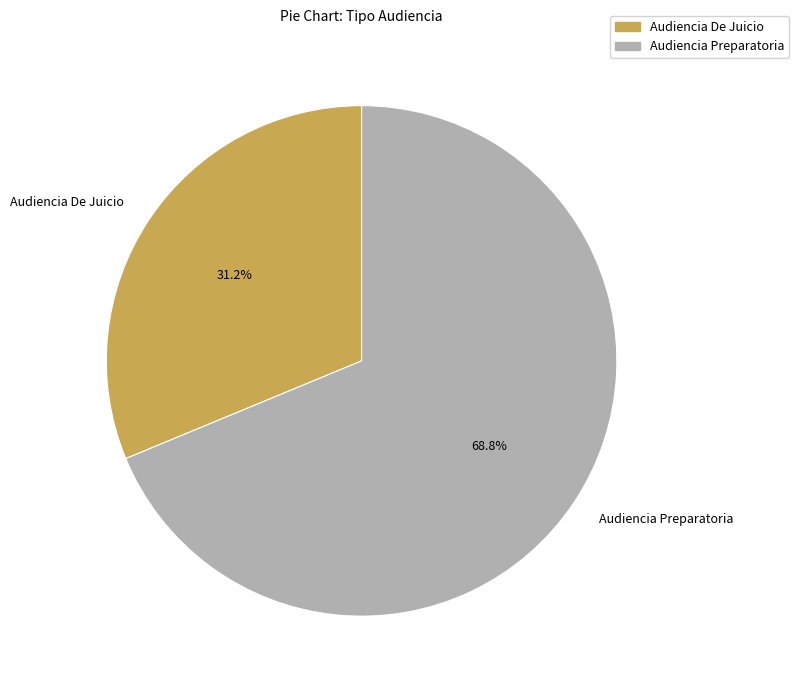

Between Audiencia De Juicio and Audiencia Preparatoria, which is larger?

Audiencia Preparatoria